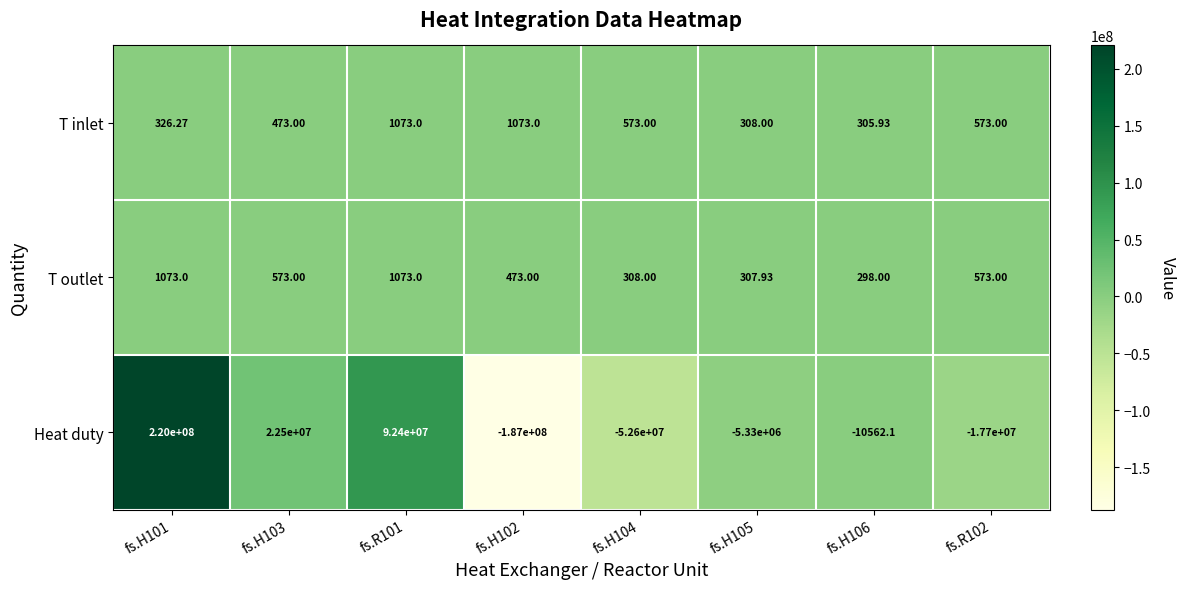

Count the number of categories in the chart.

8